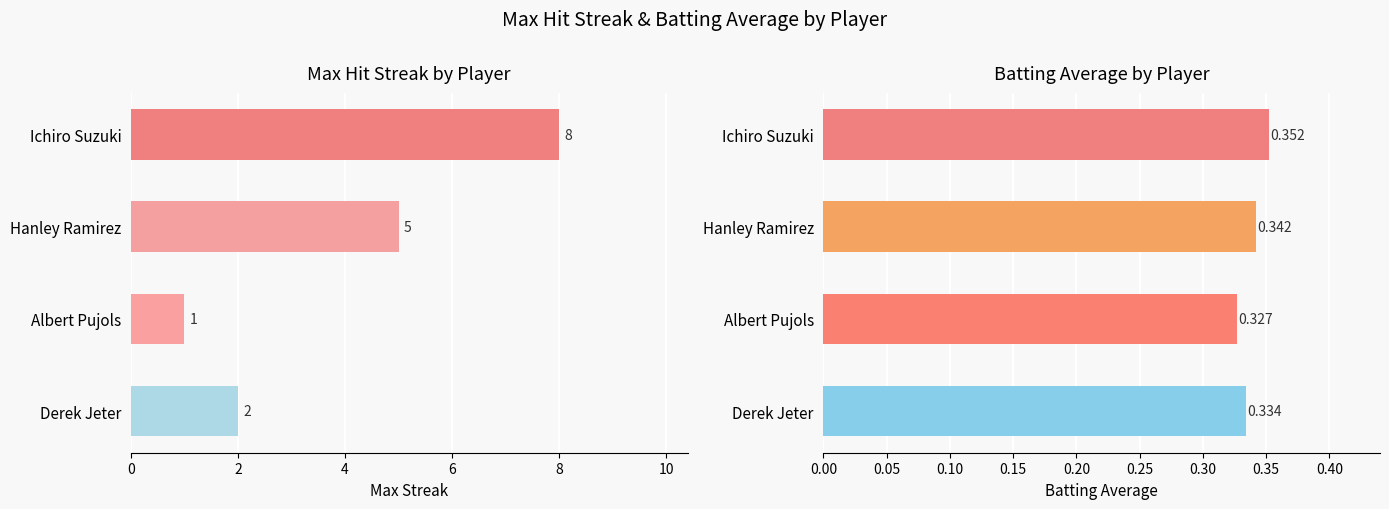

What is the value of the Max Streak bar at the 2nd from the left?

5.0